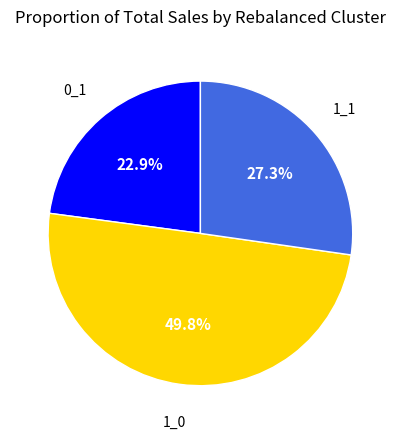

How many segments does this pie chart have?

3